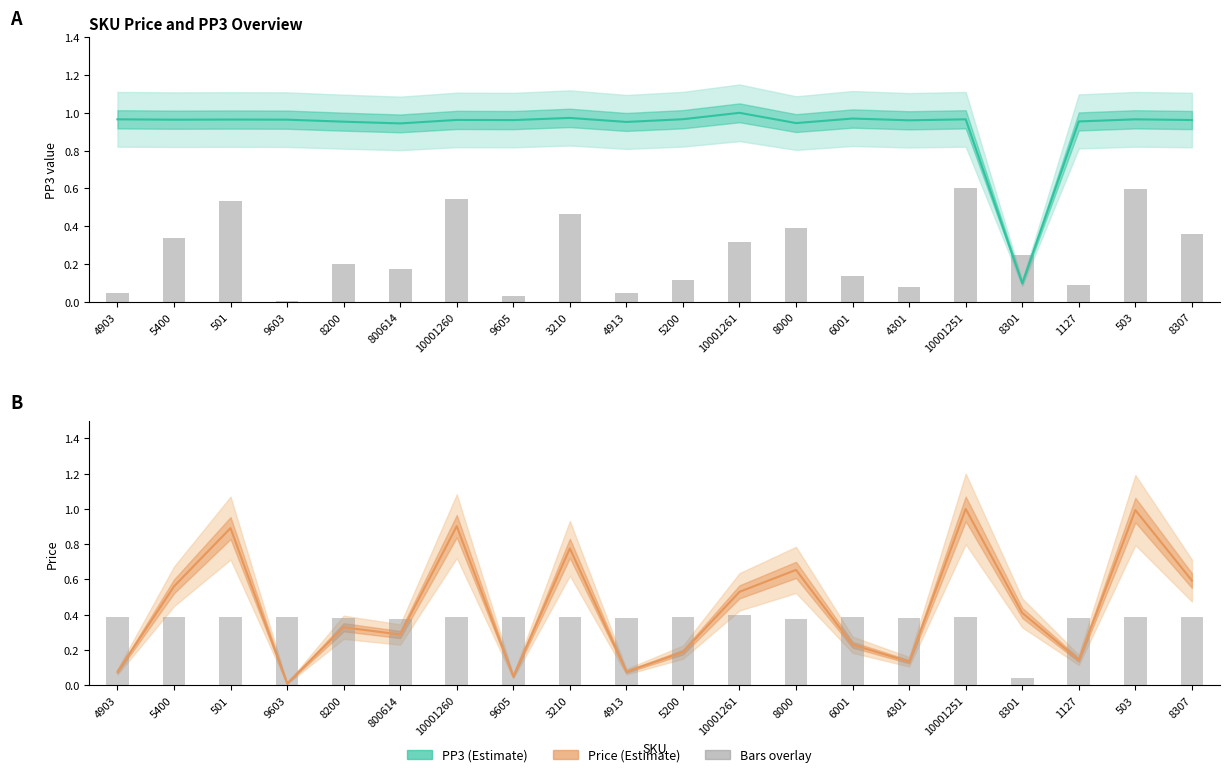

At which label is price closest to 0?

9603